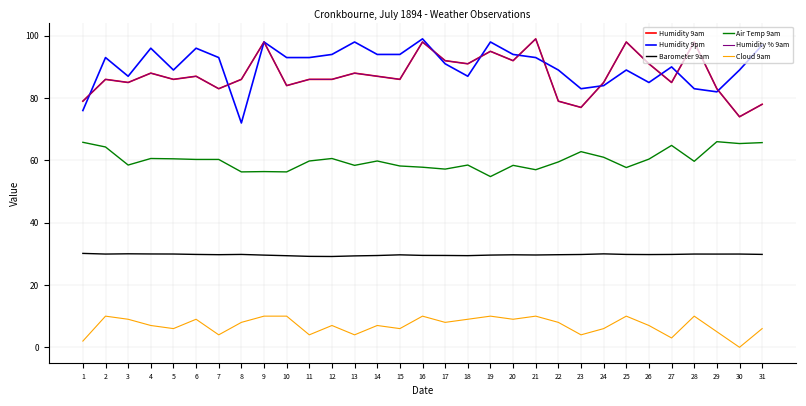

Which series has the largest range (max minus min)?

Humidity 9pm